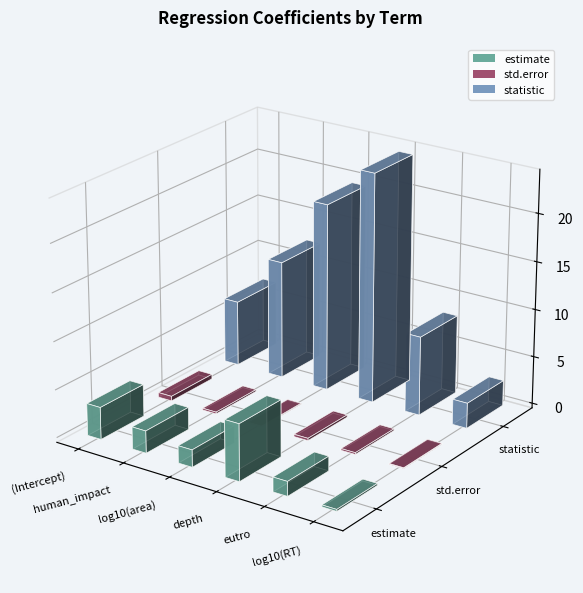

Between log10(RT) and log10(area), which is larger?

log10(area)